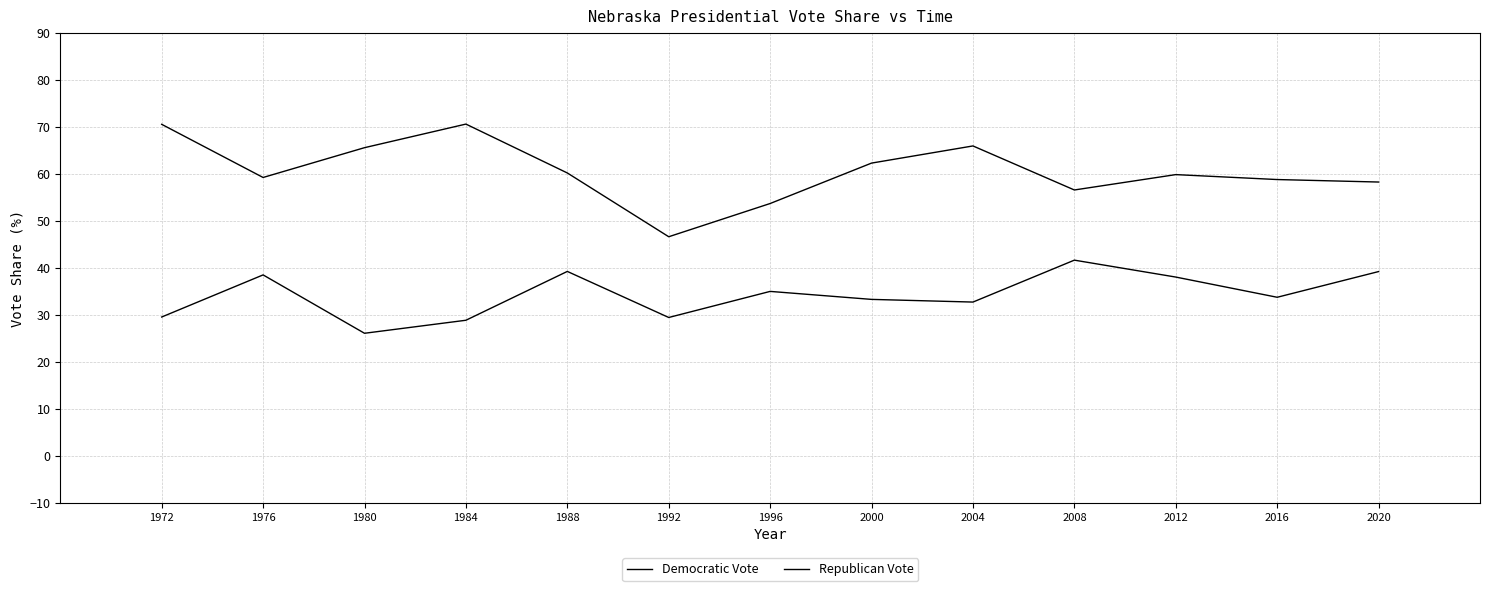

Which series has the widest spread of values?

Republican Vote